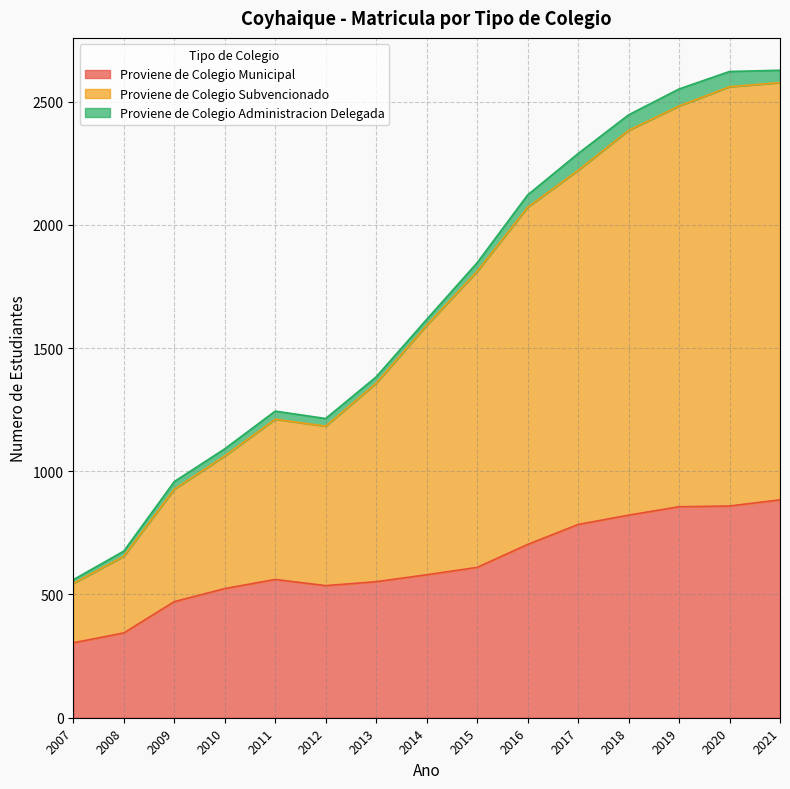

What is the smallest value displayed?

304